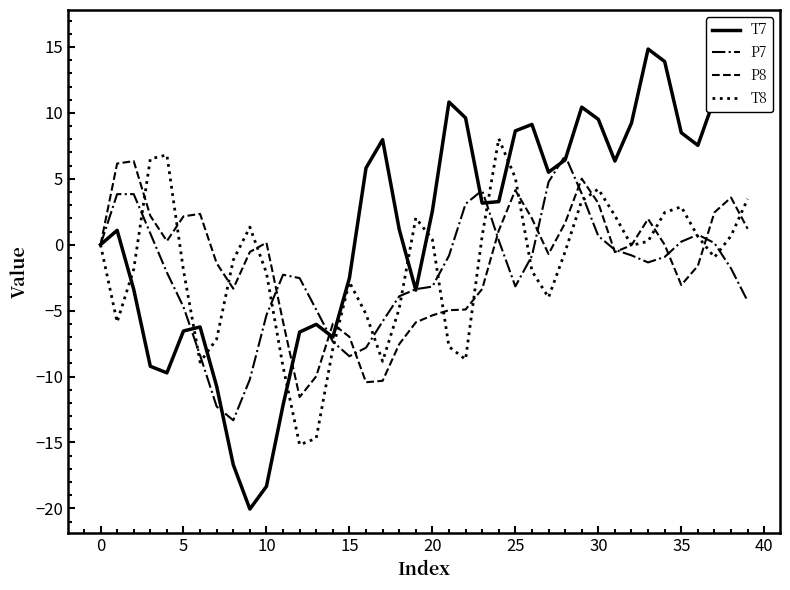

Which series has the widest spread of values?

T7